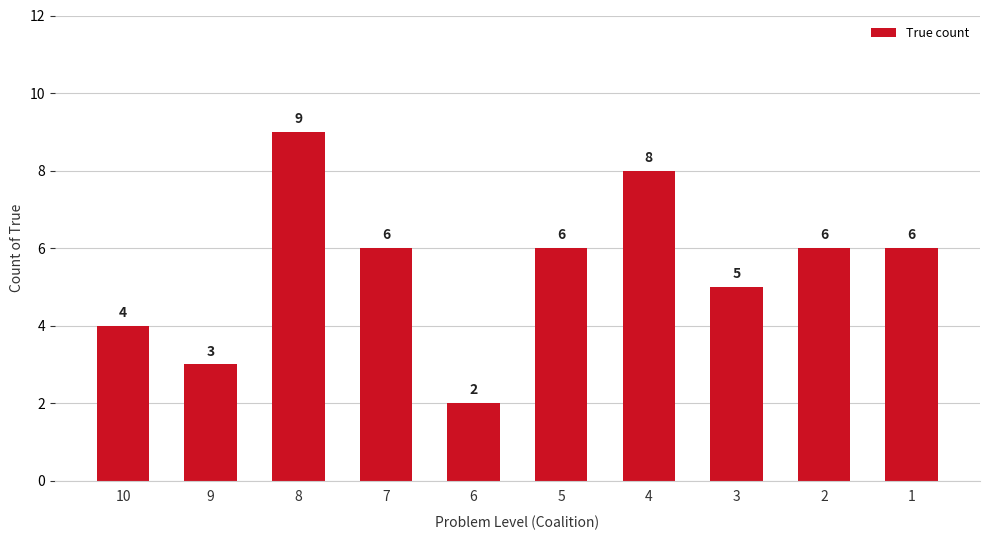

How many bars are there in total?

10